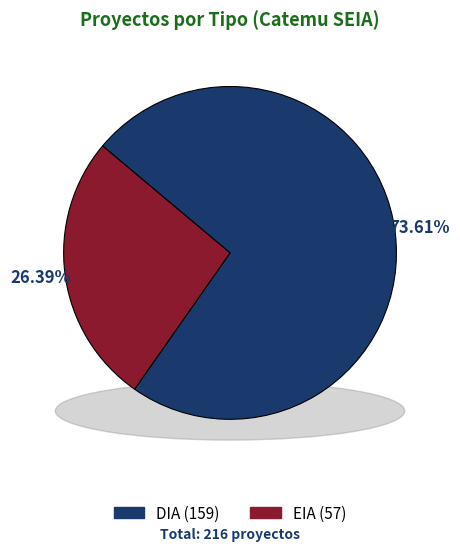

To the nearest percent, what is the combined percentage of EIA and DIA?

100%